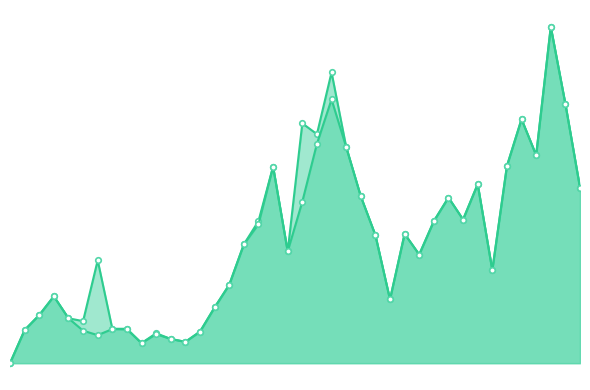

What are all the series names shown in the legend?

CH_line, GE_line